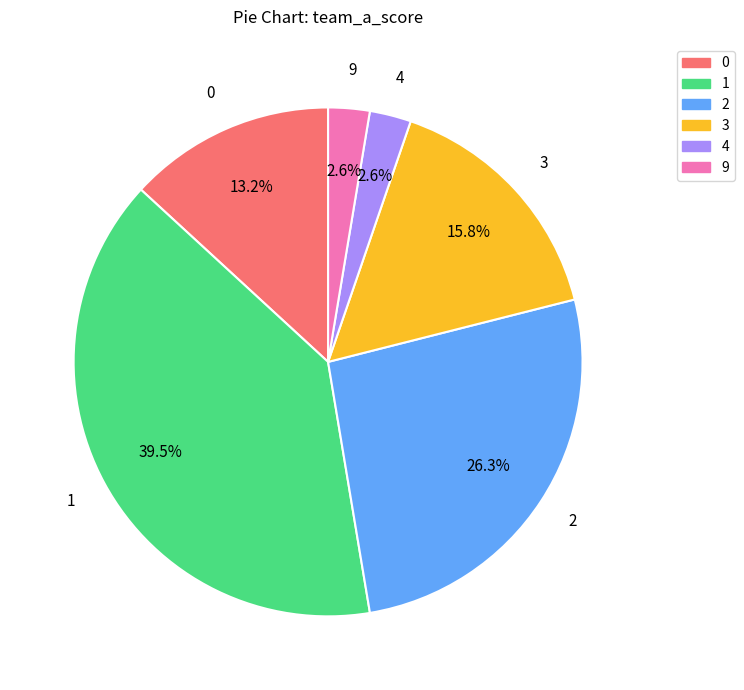

What is the ratio of the value at 4 to the value at 2?

0.1